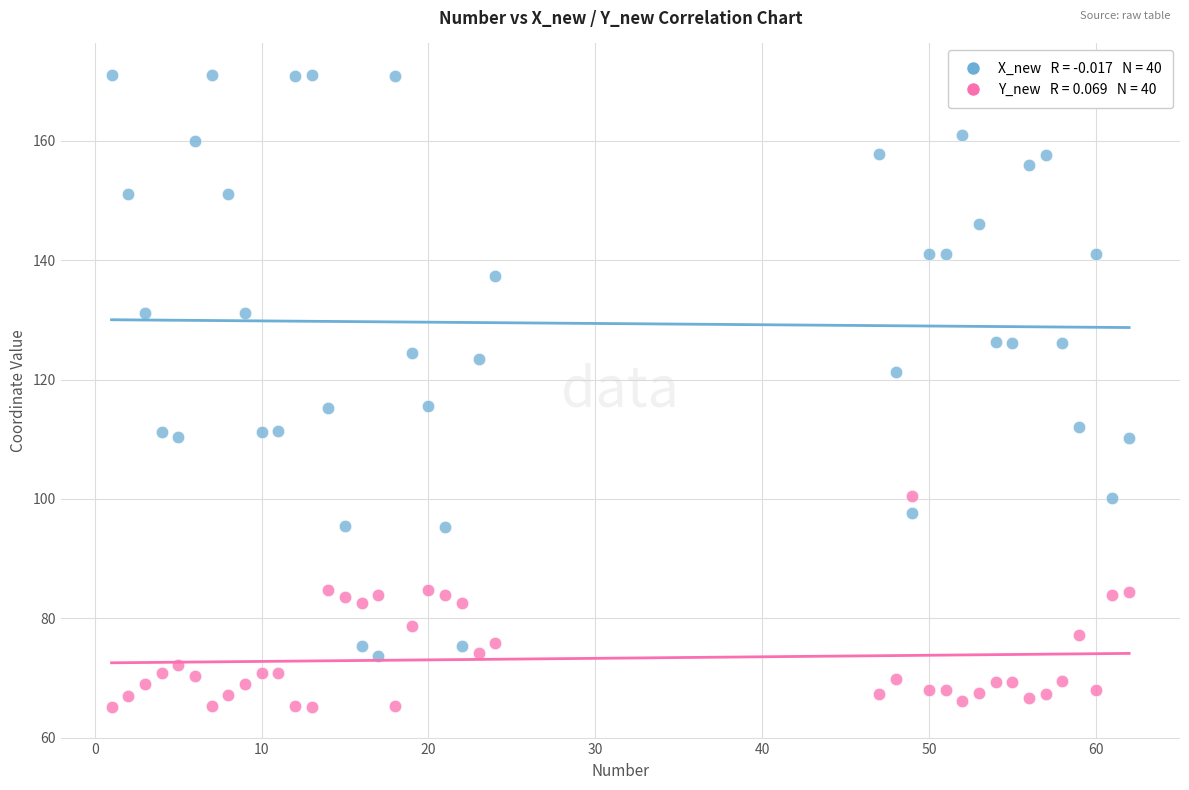

Across all data points, what is the range of Y values (max minus min)?

105.9